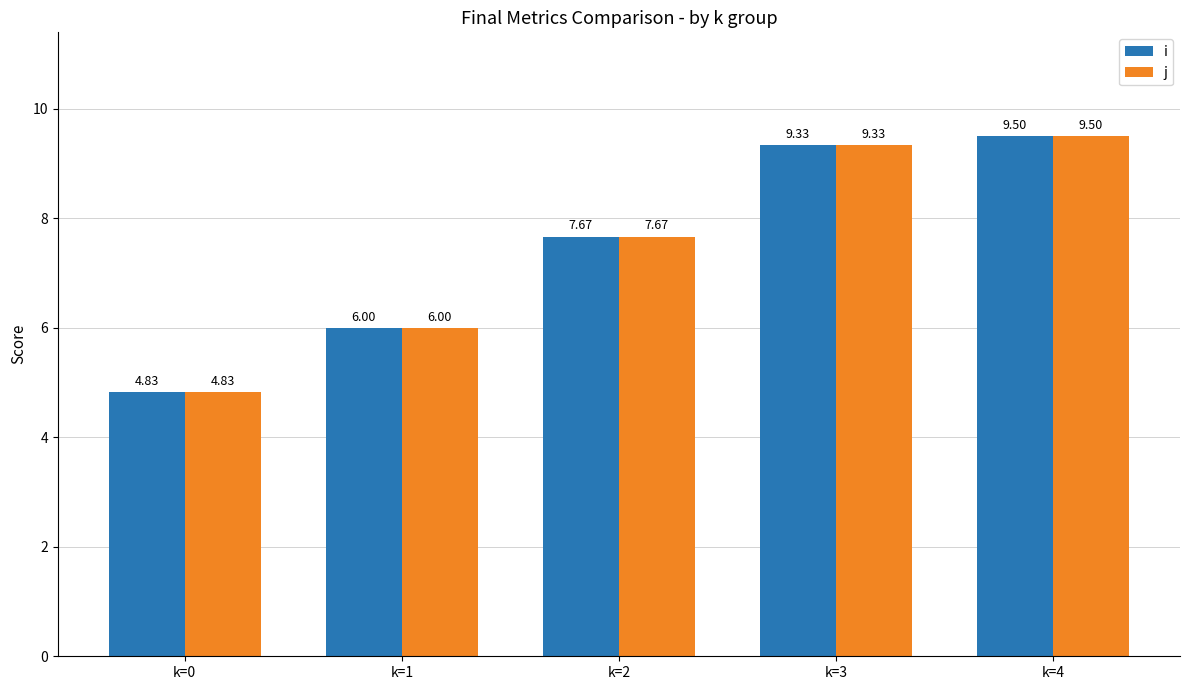

How many bars are there in total?

10